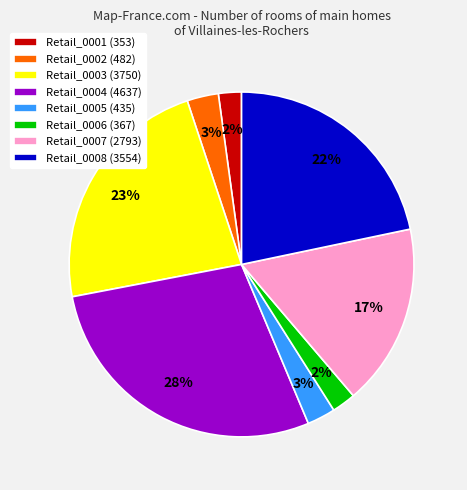

To the nearest percent, what is the combined percentage of Retail_0001 and Retail_0006?

4%